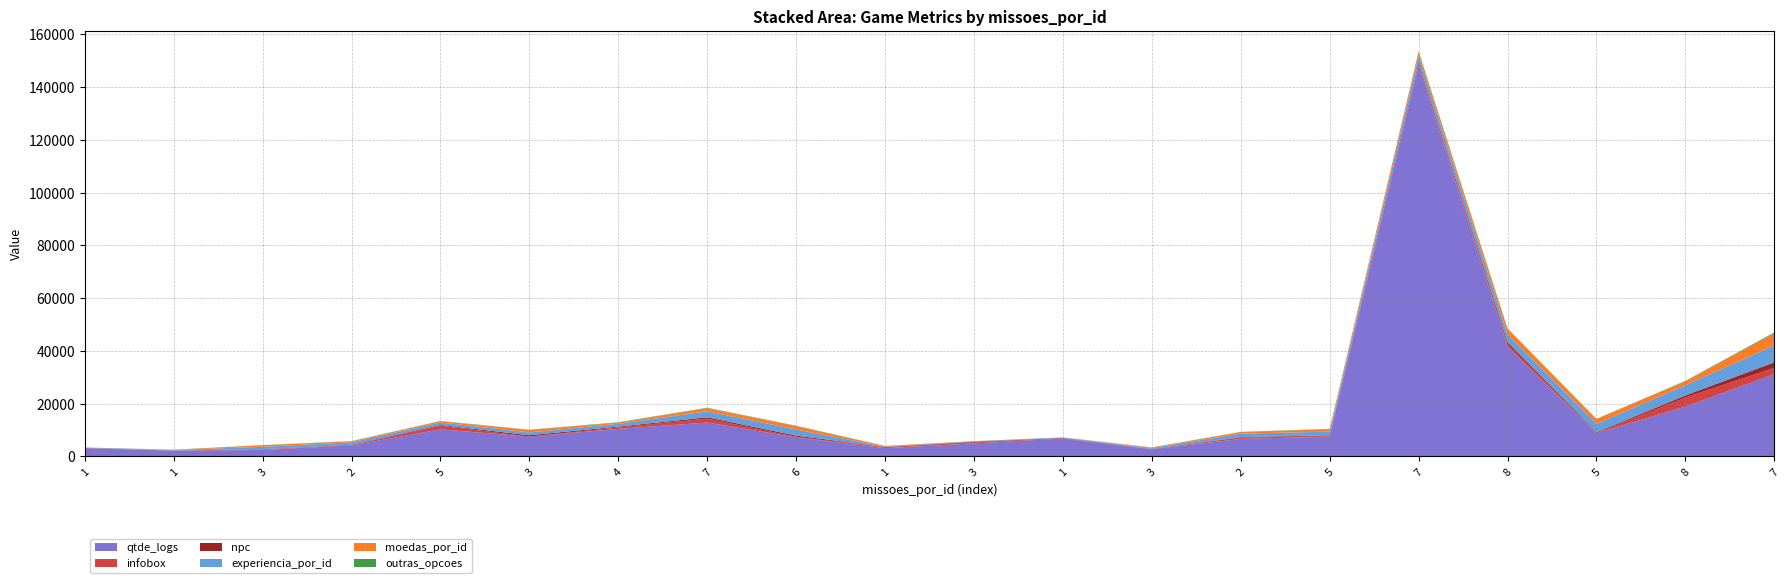

Reading left to right, what are all the values shown in this chart?

qtde_logs: 1=3076	1=2103	3=2483	2=4162	5=10250	3=7504	4=10441	7=12845	6=7201	1=3143	3=4942	1=6756	3=2683	2=6630	5=7494	7=148193	8=41572	5=8820	8=18890	7=31194
infobox: 1=115	1=10	3=205	2=84	5=1393	3=20	4=545	7=1465	6=211	1=343	3=348	1=191	3=81	2=516	5=191	7=558	8=826	5=24	8=3436	7=2347
npc: 1=25	1=100	3=57	2=172	5=264	3=514	4=308	7=533	6=481	1=76	3=249	1=46	3=73	2=154	5=305	7=702	8=923	5=290	8=786	7=2152
experiencia_por_id: 1=150	1=235	3=900	2=925	5=960	3=1050	4=1080	7=2245	6=2315	1=100	3=140	1=175	3=375	2=1335	5=1420	7=2570	8=3030	5=3160	8=3860	7=6395
moedas_por_id: 1=0	1=35	3=610	2=365	5=465	3=945	4=440	7=1210	6=1280	1=260	3=50	1=25	3=195	2=620	5=915	7=1470	8=2050	5=1875	8=1470	7=4565
outras_opcoes: 1=21	1=70	3=49	2=86	5=110	3=86	4=137	7=149	6=132	1=65	3=66	1=22	3=28	2=56	5=121	7=159	8=117	5=66	8=189	7=331